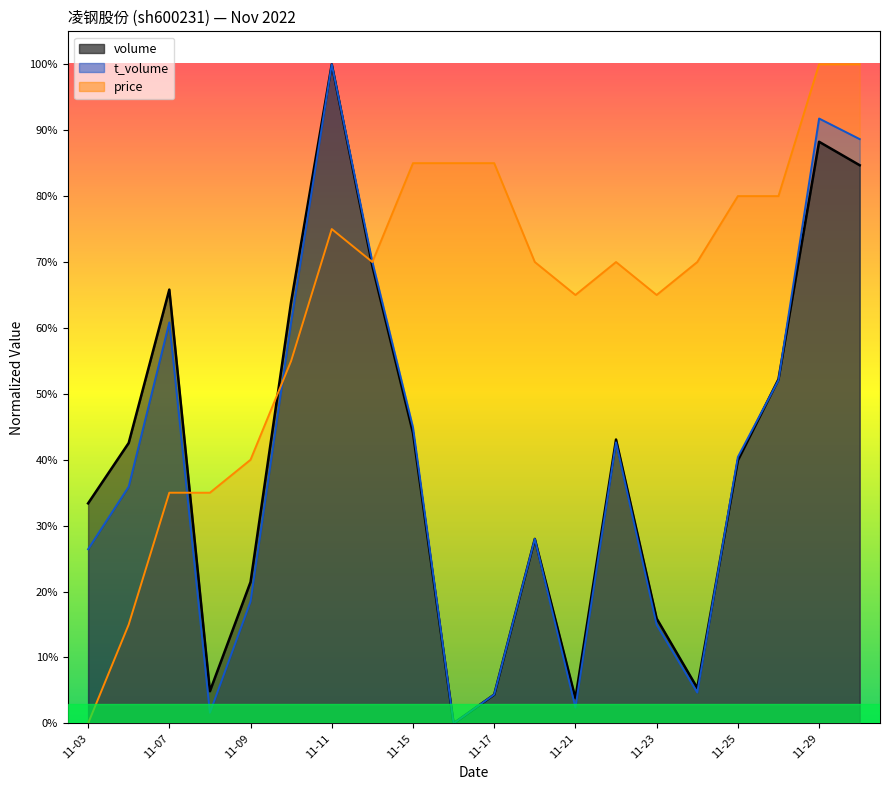

Which series has the widest spread of values?

volume